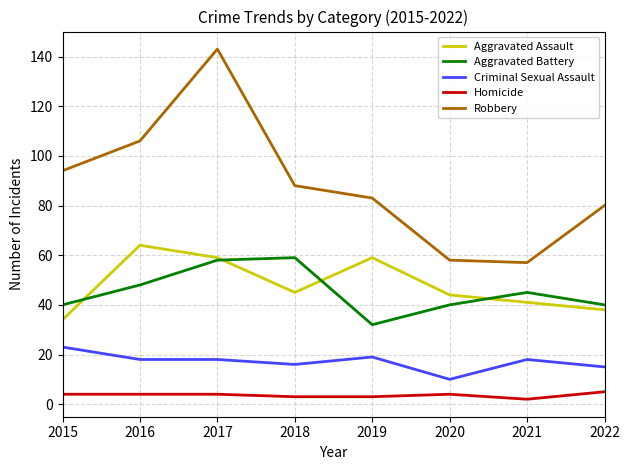

Rank the series at 2020 from highest to lowest value.

Robbery, Aggravated Assault, Aggravated Battery, Criminal Sexual Assault, Homicide